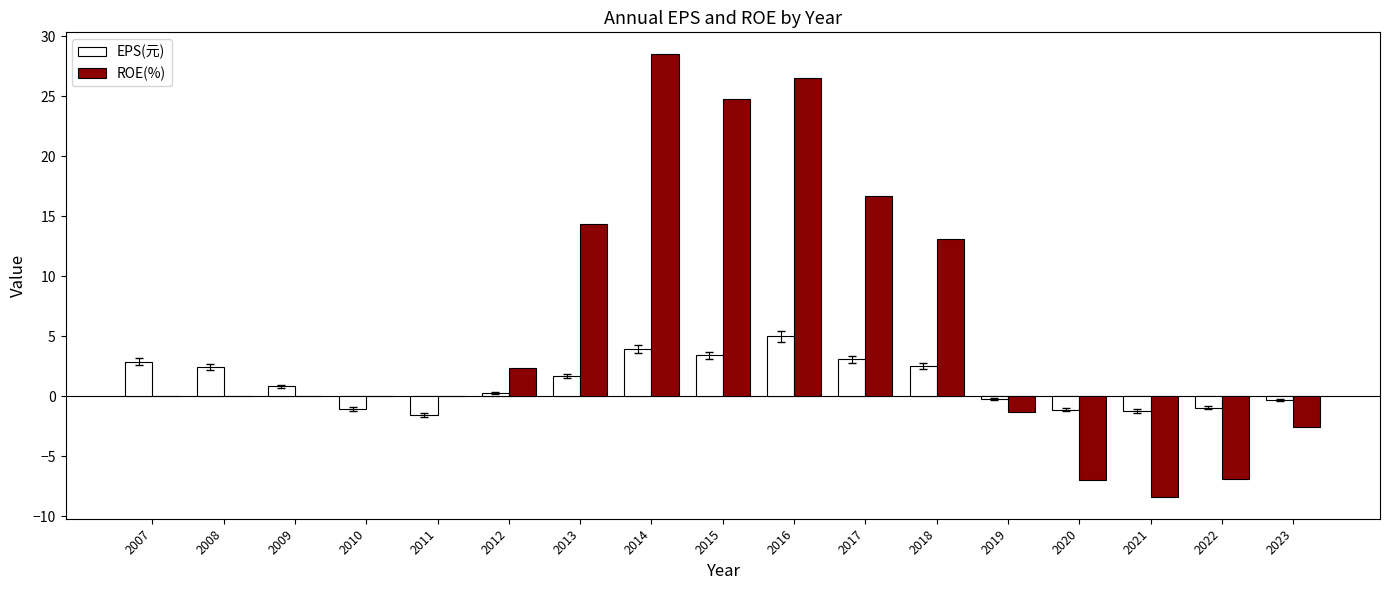

True or false: ROE(%) has a value of 14.4 at 2013.

True